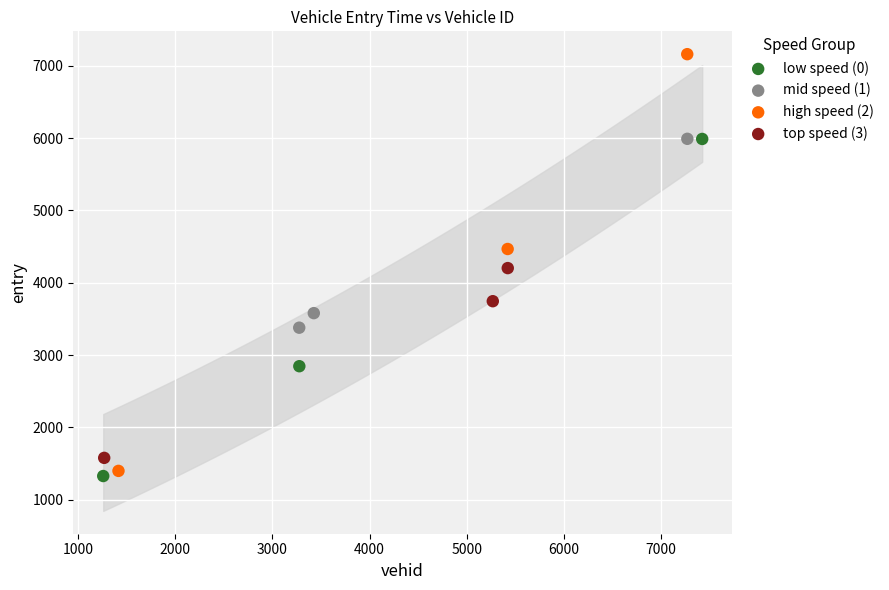

Which series contains the lowest Y value?

low speed (0)